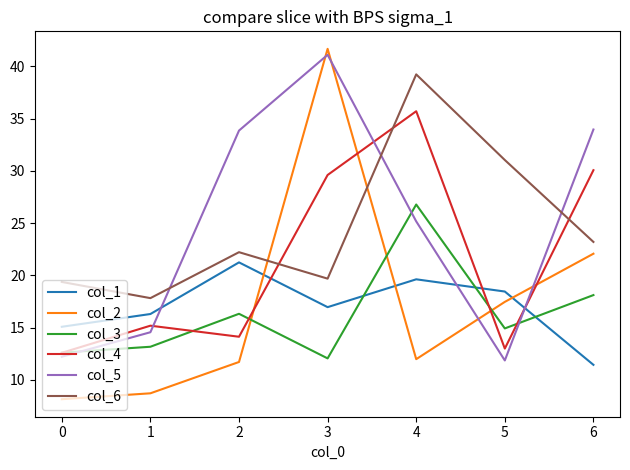

True or false: col_5 and col_2 intersect in this chart.

True